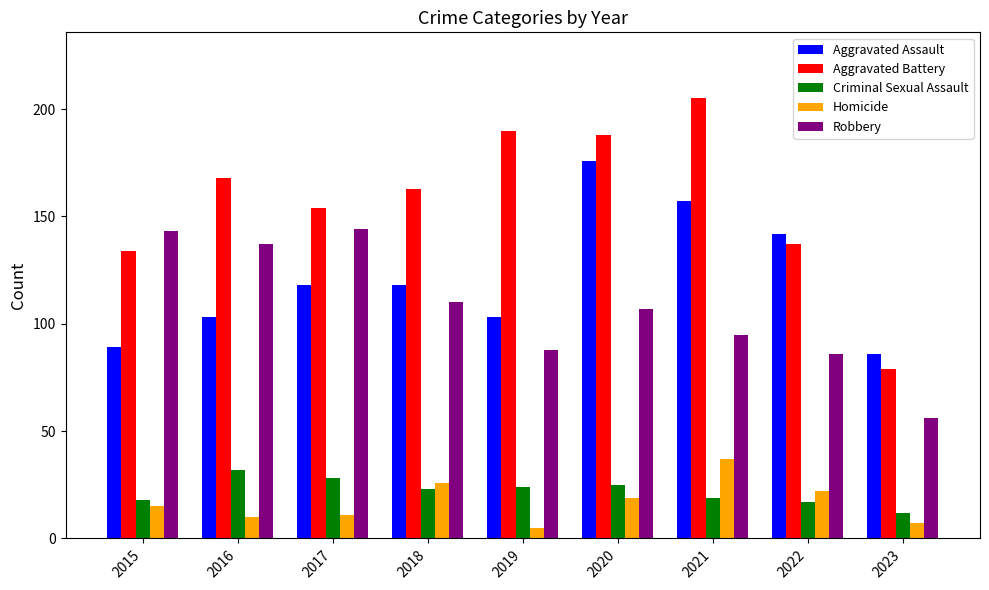

What is the difference between the highest and lowest values at 2021?

186